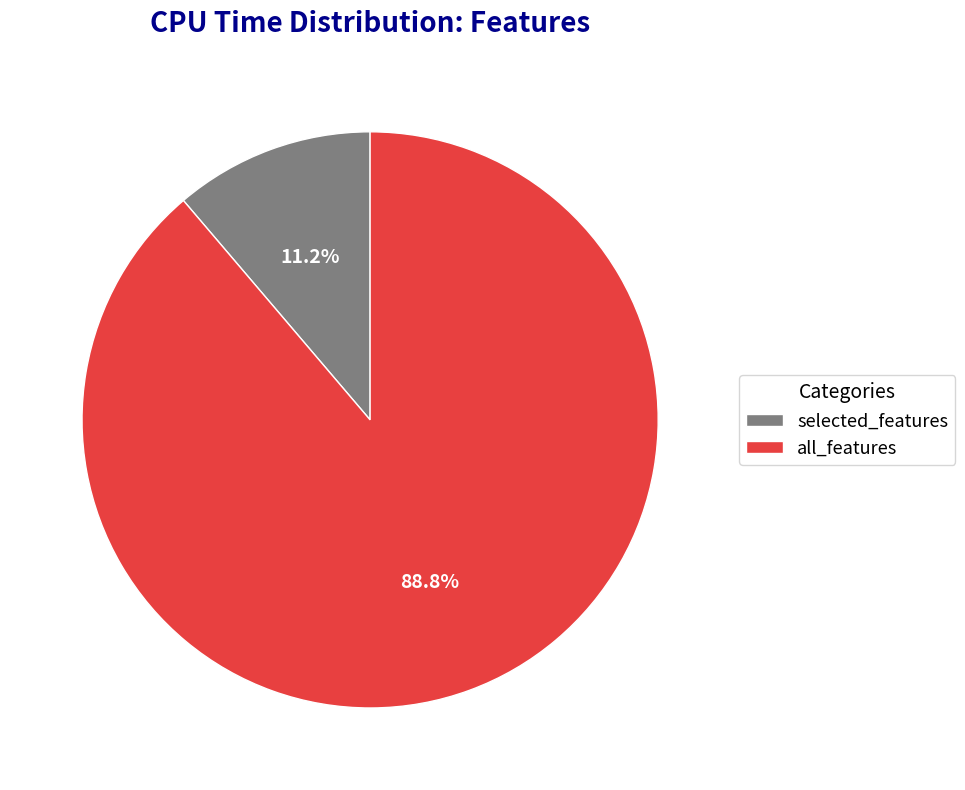

What is the smallest slice in the pie chart?

selected_features